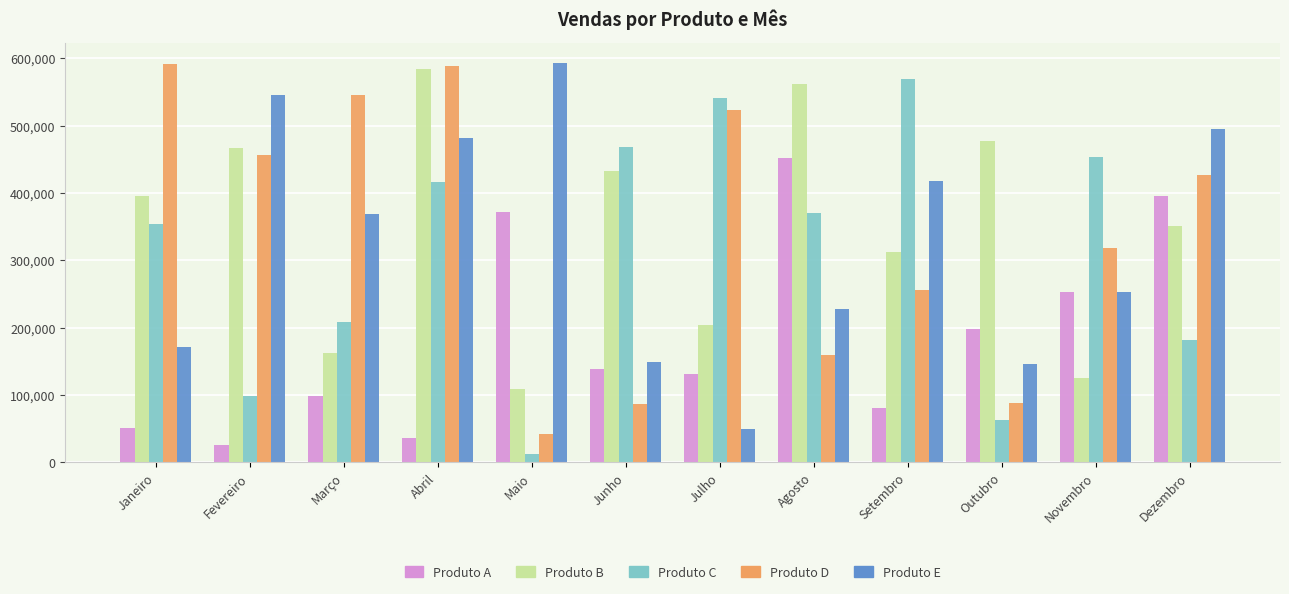

What is the maximum value shown in the chart?

593629